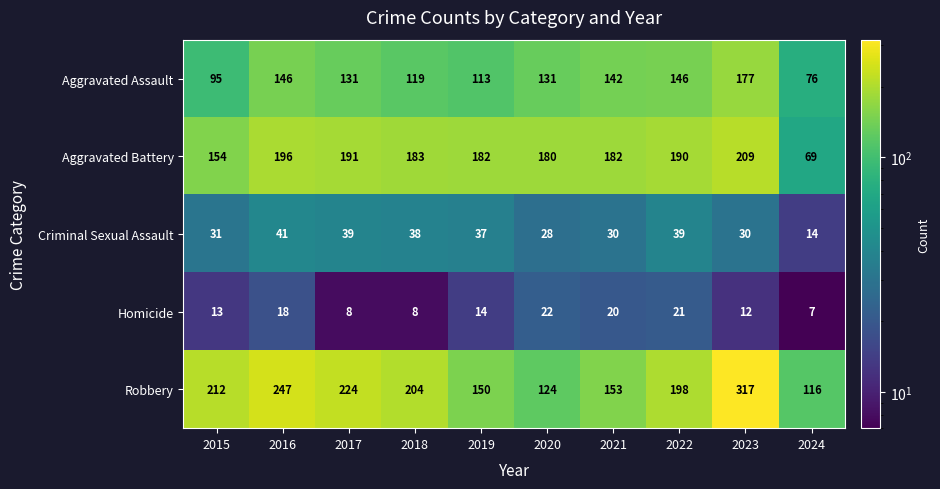

What is the difference between the maximum and minimum values in the Aggravated Assault series?

101